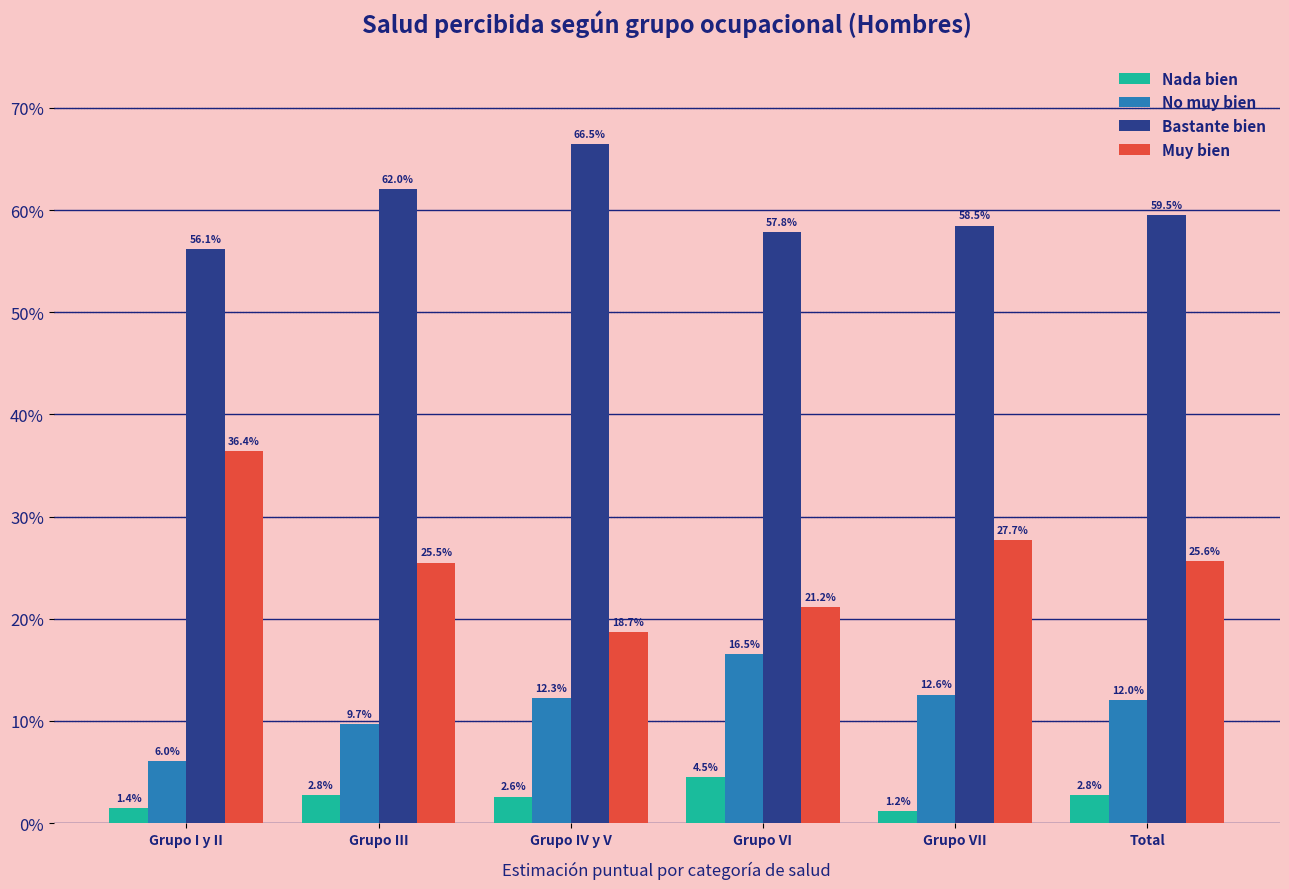

Does the chart contain any negative values?

No